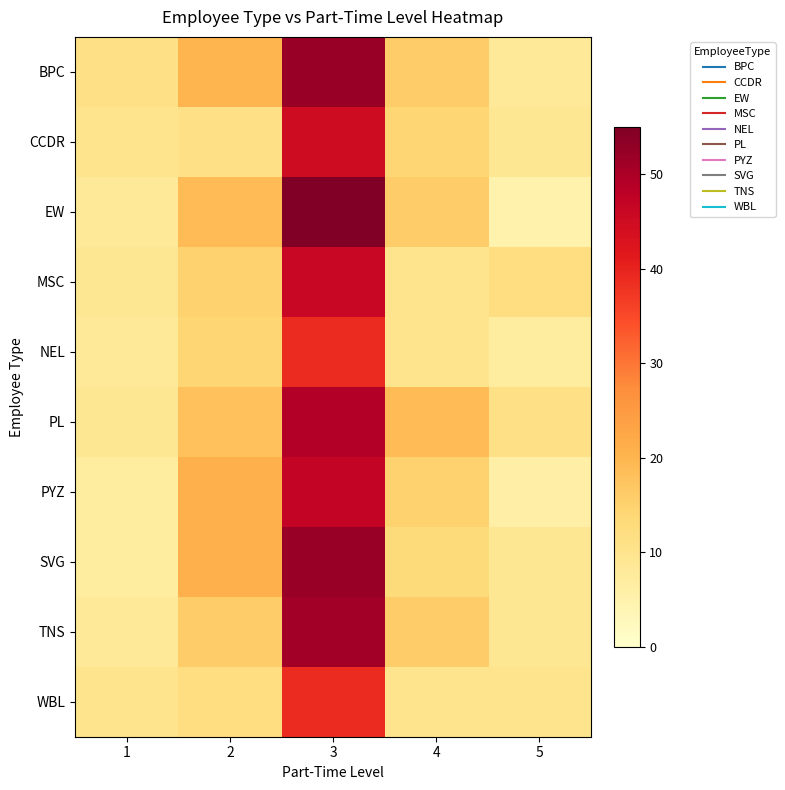

Count the number of data series in this chart.

10